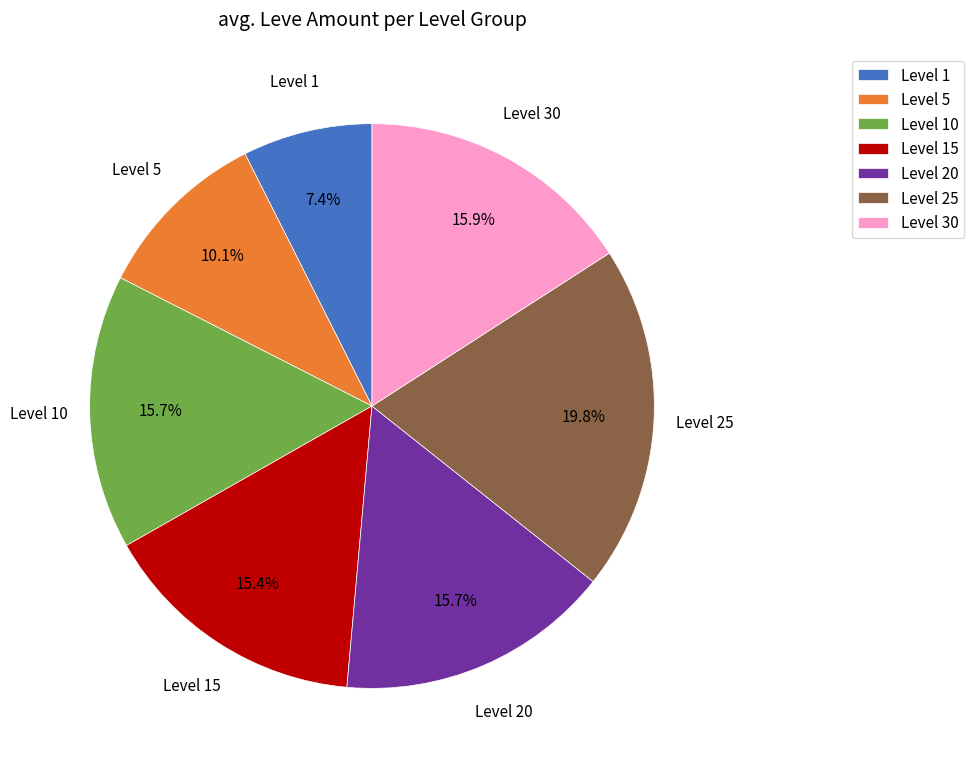

To the nearest percent, what is the difference between the largest and smallest slice percentages?

12%